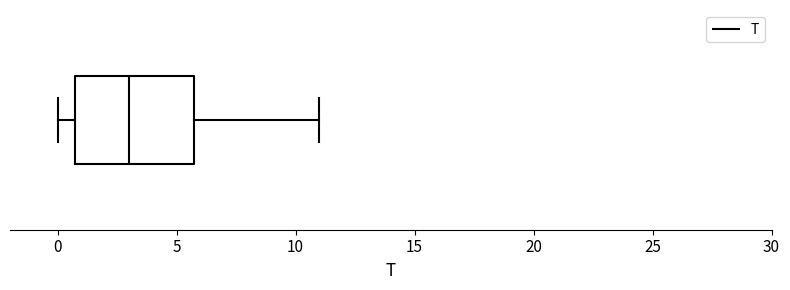

Where does the right whisker of the box end on the x-axis? The values are not printed on the chart, so give them approximately, as read against the axis.

11